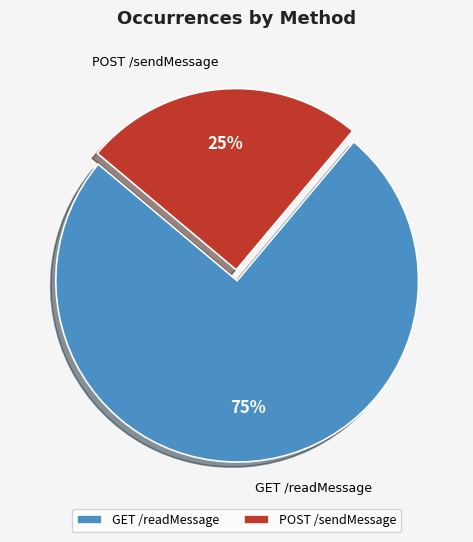

Is it true that GET /readMessage is 63% of the pie?

False